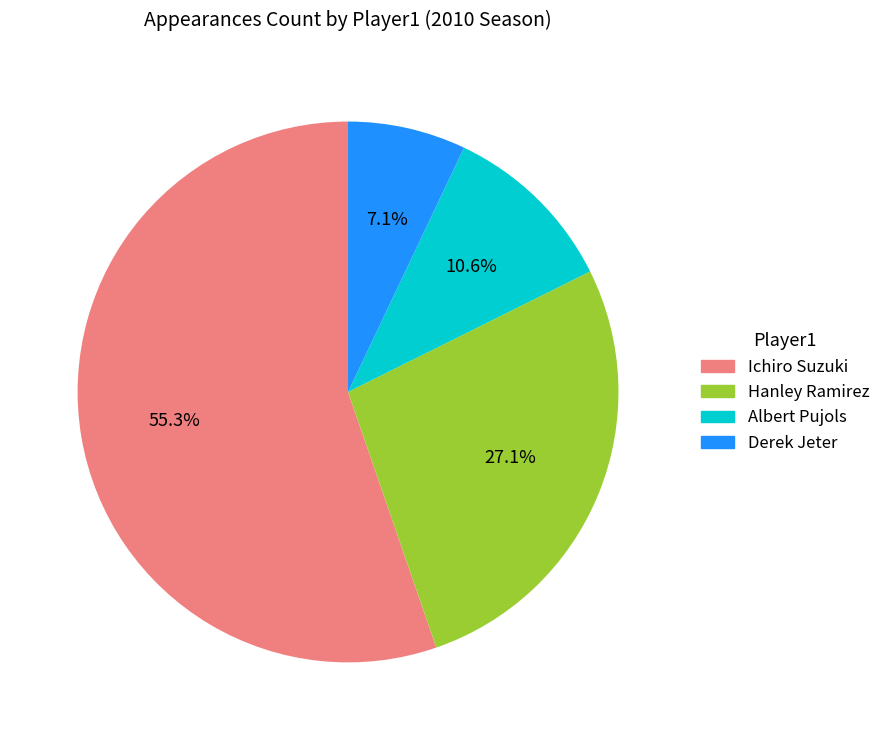

Which slice is the smallest?

Derek Jeter